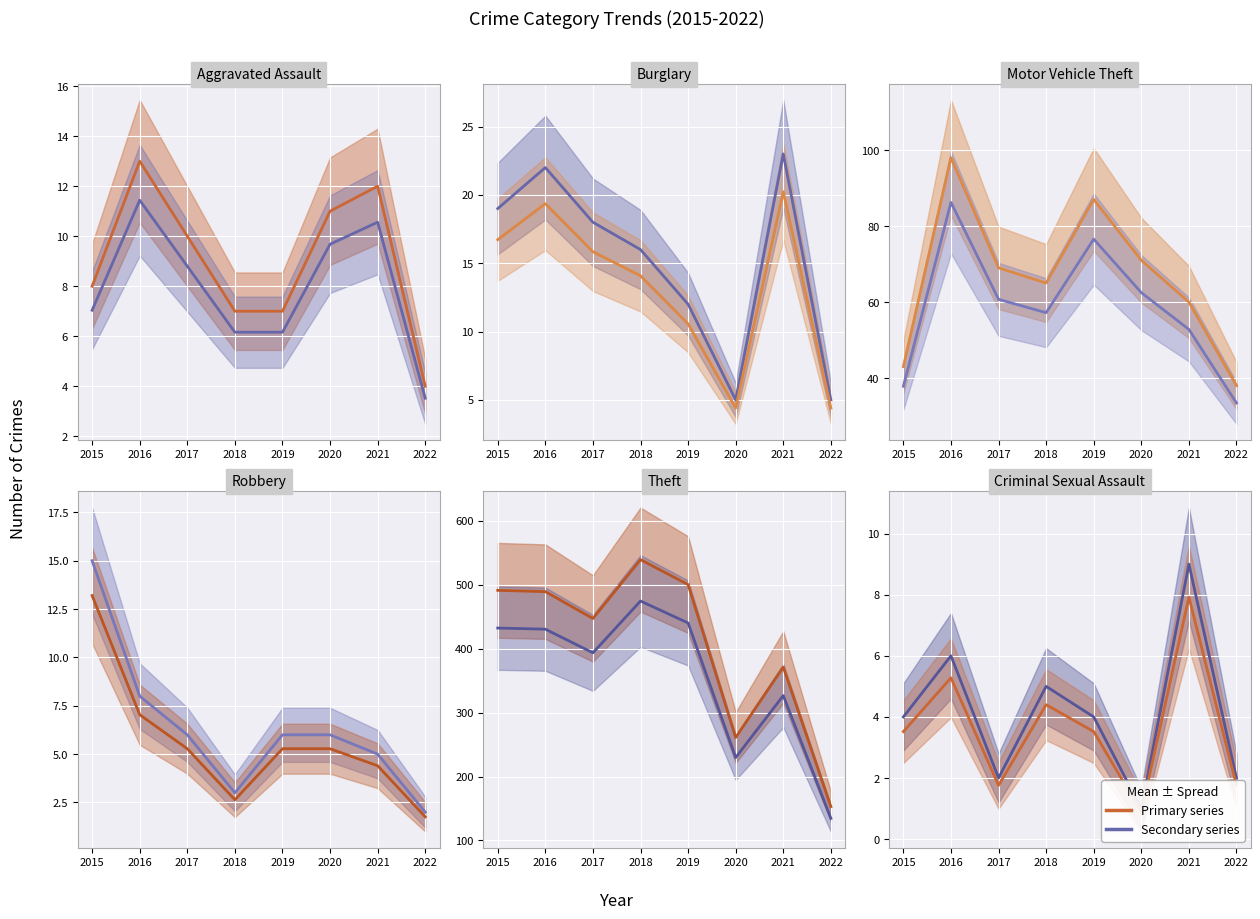

Which series has the largest total across all categories?

Theft